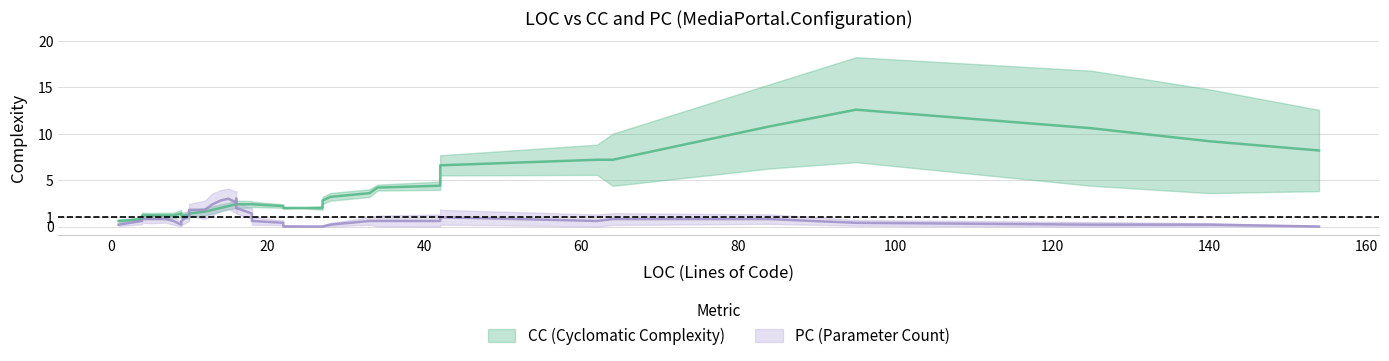

What is the value of the CC point at the 5th from the left?

1